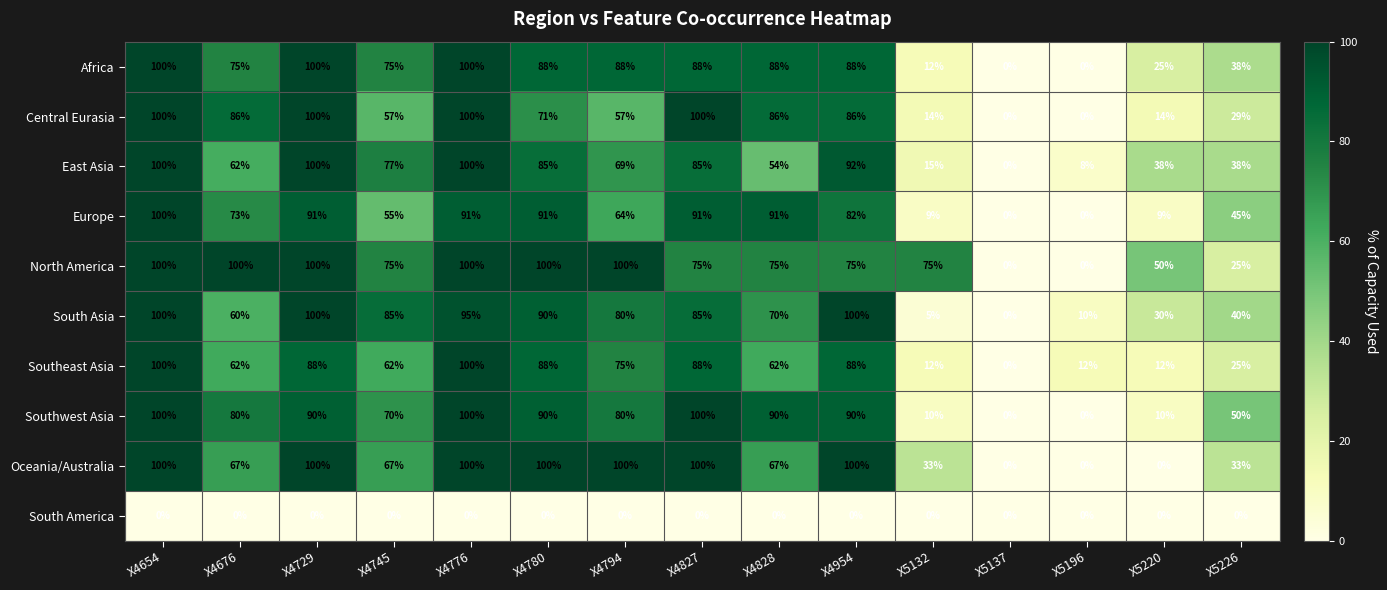

At which category is the sum across all series the highest?

X4654